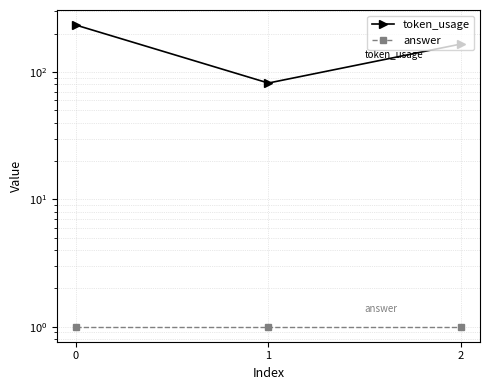

How many data points in token_usage are less than 166?

1